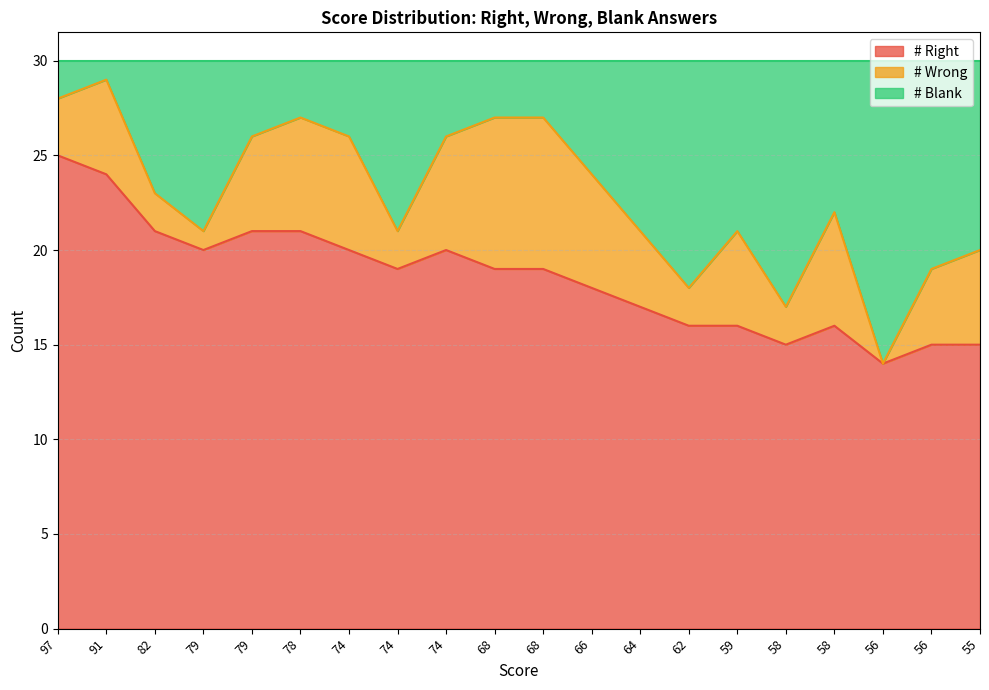

The # Right series shows 4 at 58. True or false?

False